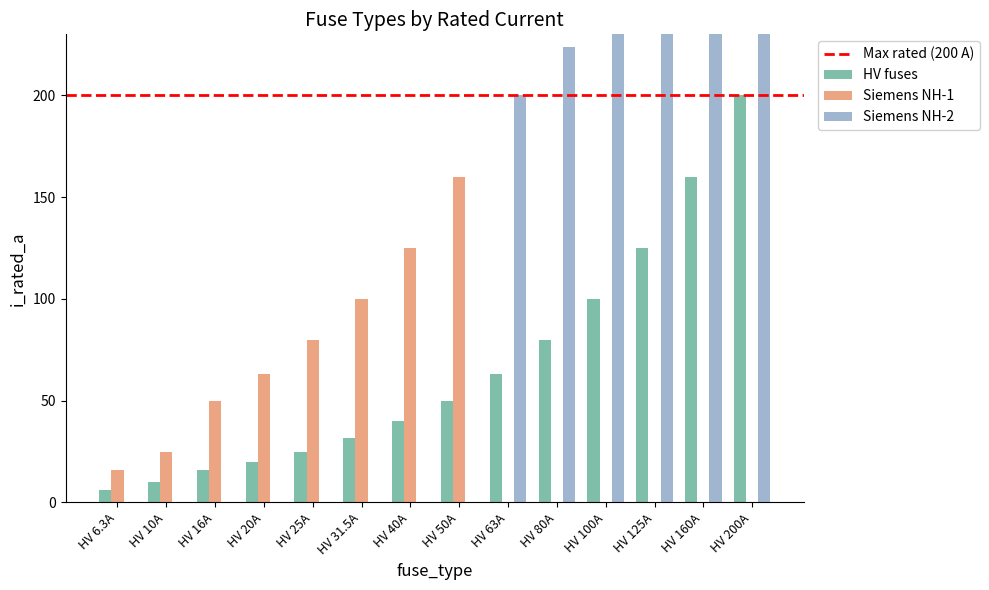

Count the number of data series in this chart.

3